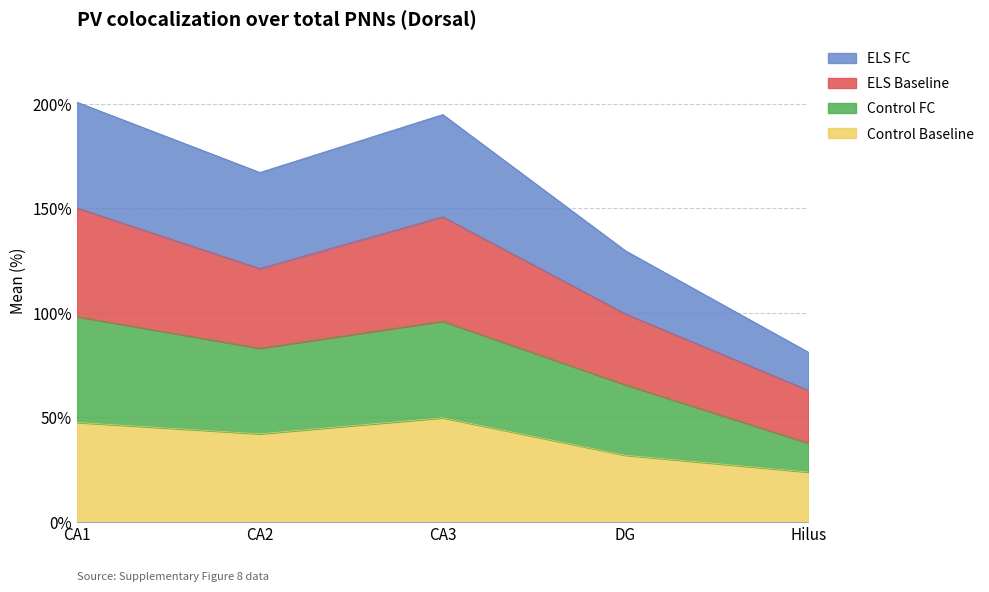

True or false: Control FC has more than 1 points higher than both neighbors.

False